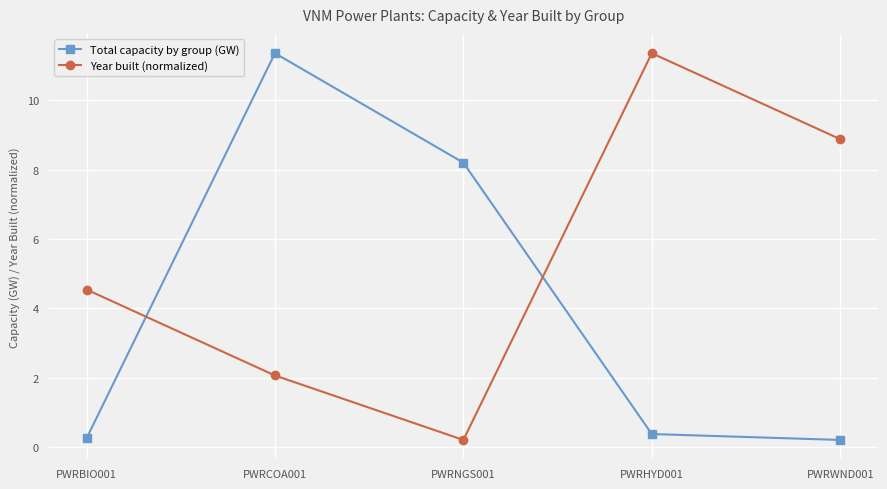

True or false: Year built (normalized) has more than 0 interior local peaks.

True